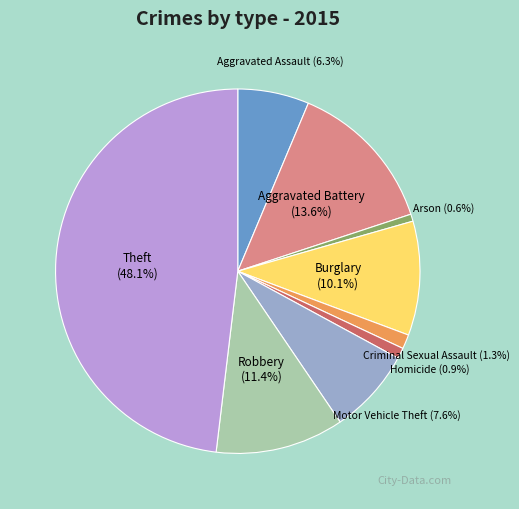

Is there any slice that represents more than half of the pie?

No